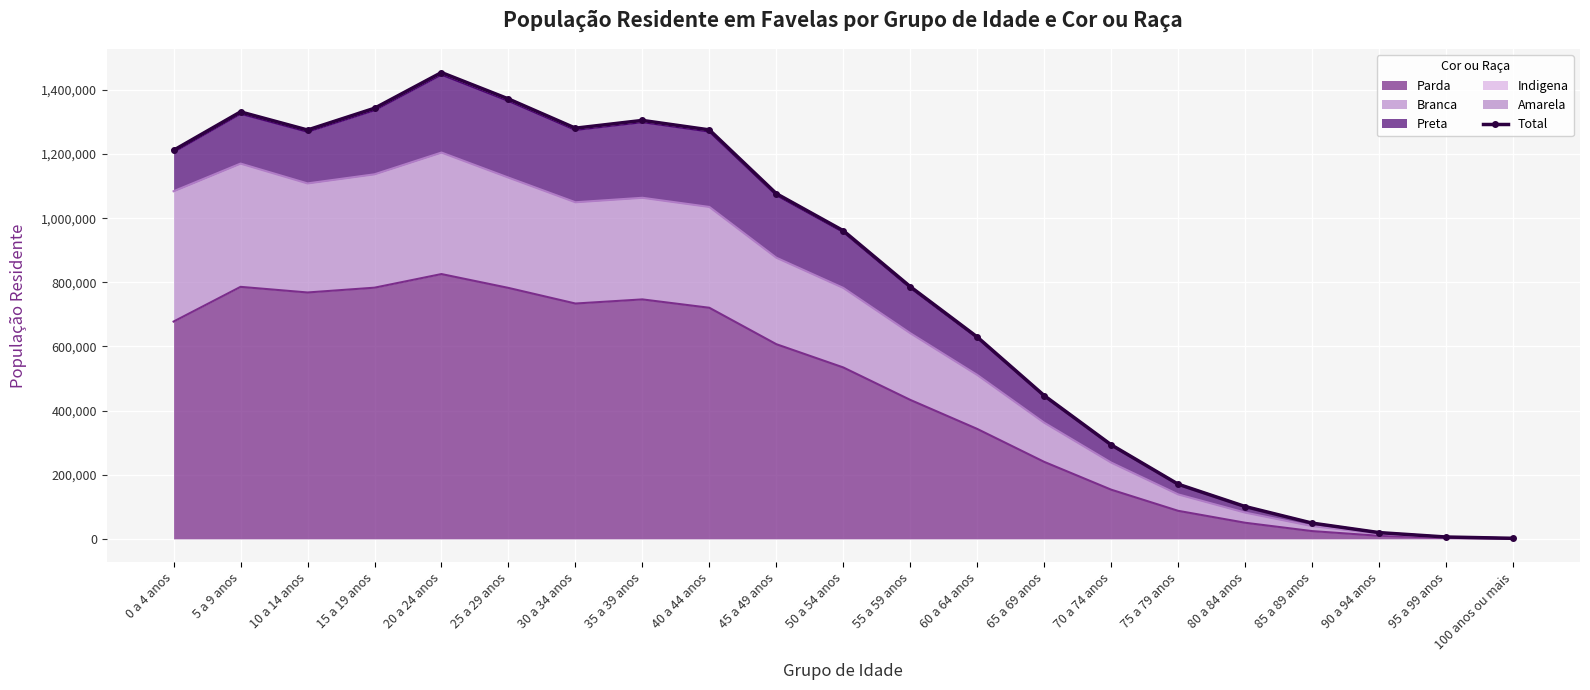

What is the value of the 16th point from the left?

170440